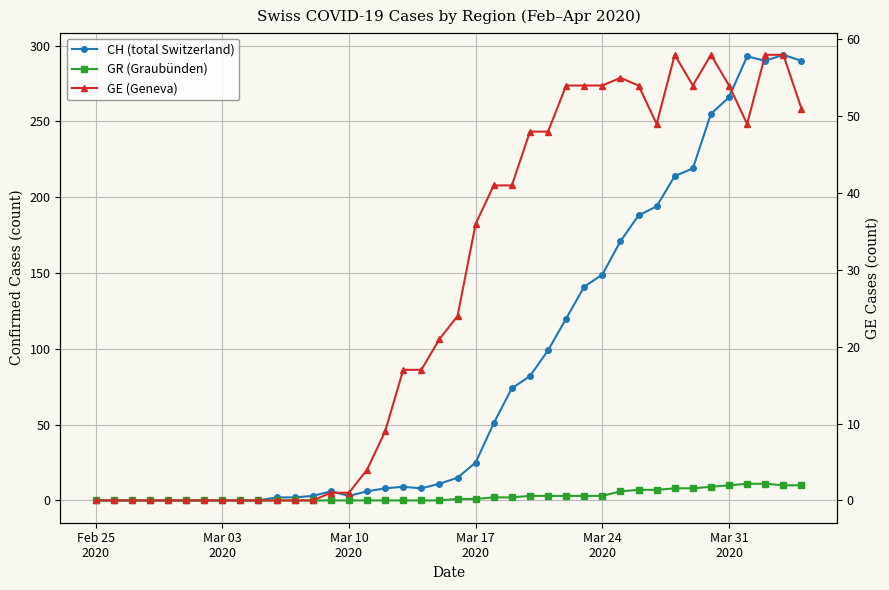

What is the maximum value shown in the chart?

294